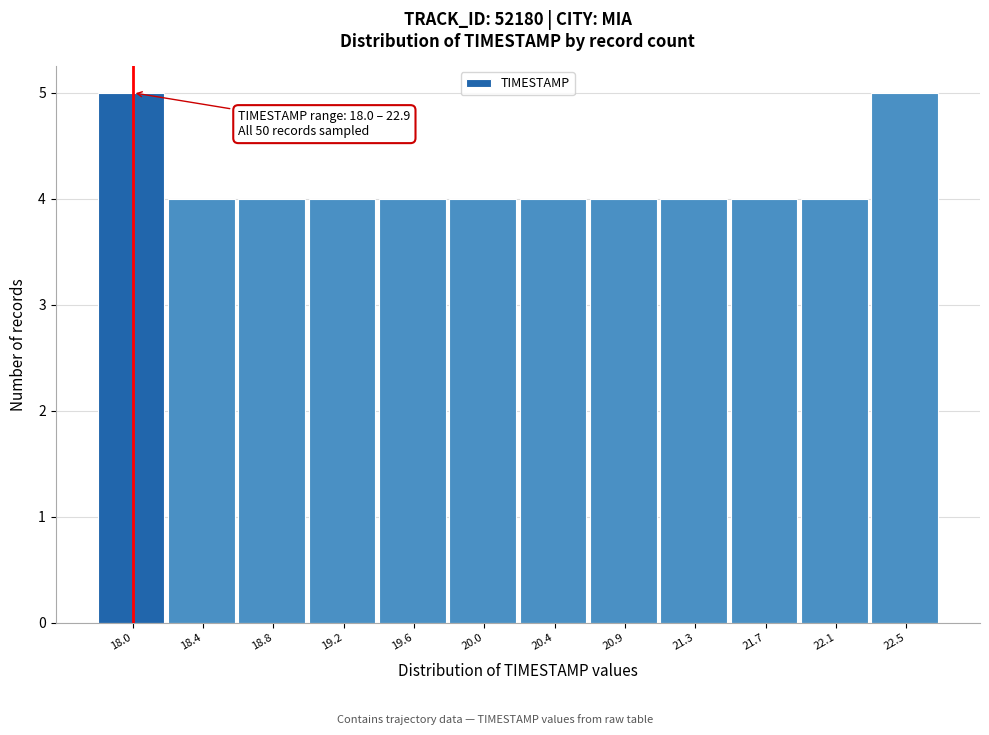

Reading left to right, what are all the values shown in this chart?

18.0=5	18.4=4	18.8=4	19.2=4	19.6=4	20.0=4	20.4=4	20.9=4	21.3=4	21.7=4	22.1=4	22.5=5